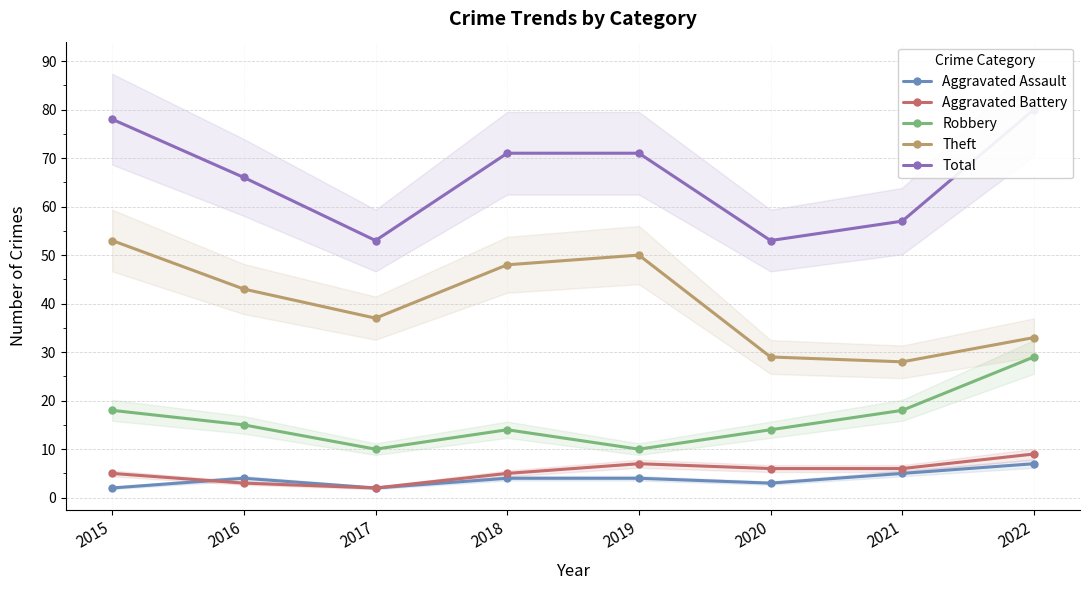

Between 2022 and 2017, which is larger?

2022